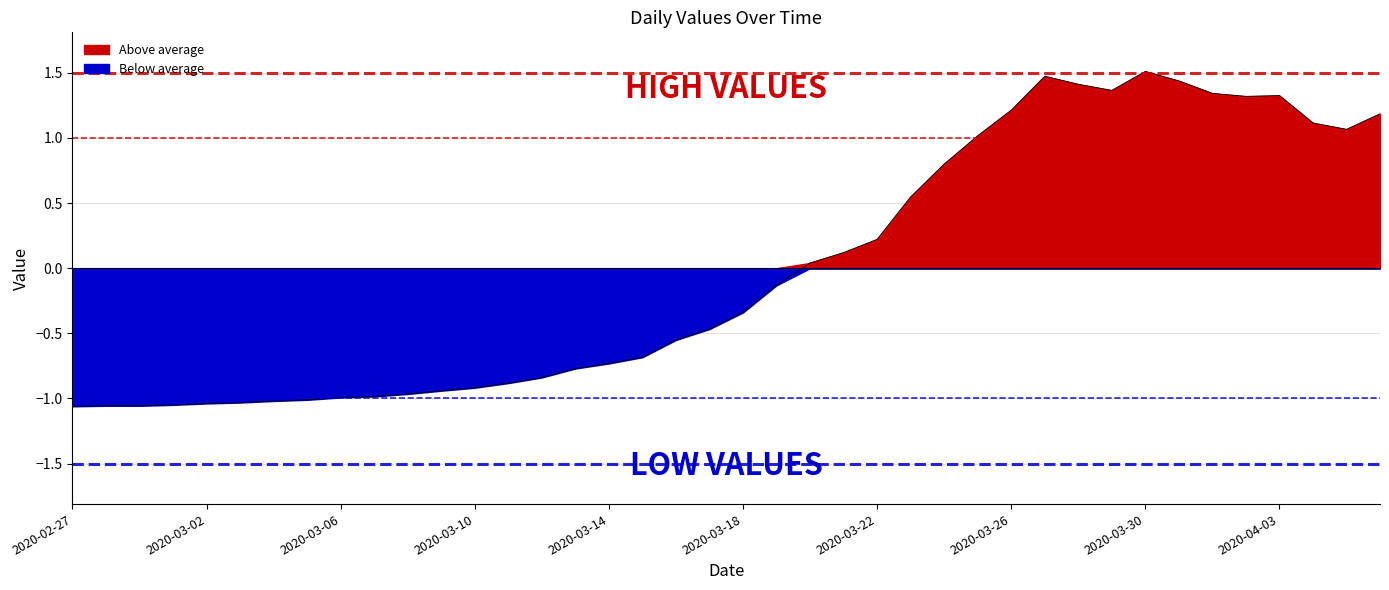

Which category has the lowest value across all series?

2020-02-27